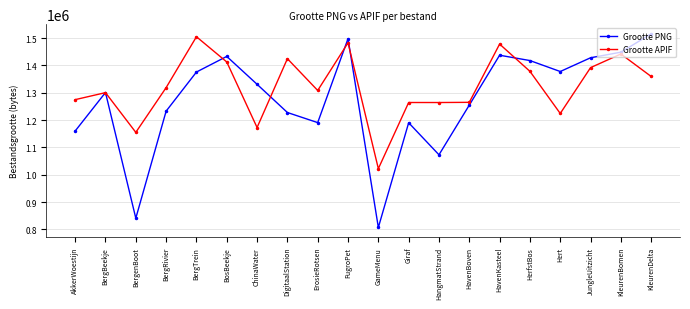

What are all the series names shown in the legend?

Grootte PNG, Grootte APIF